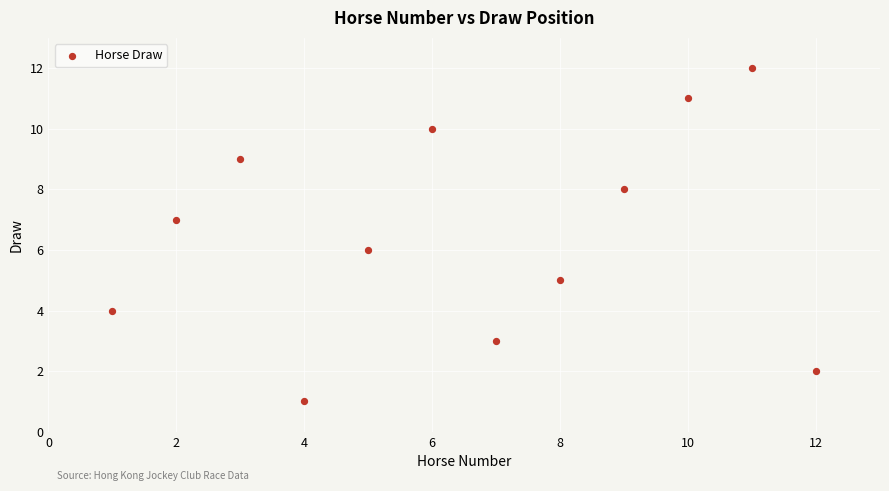

What is the range of Y values (max minus min)?

11